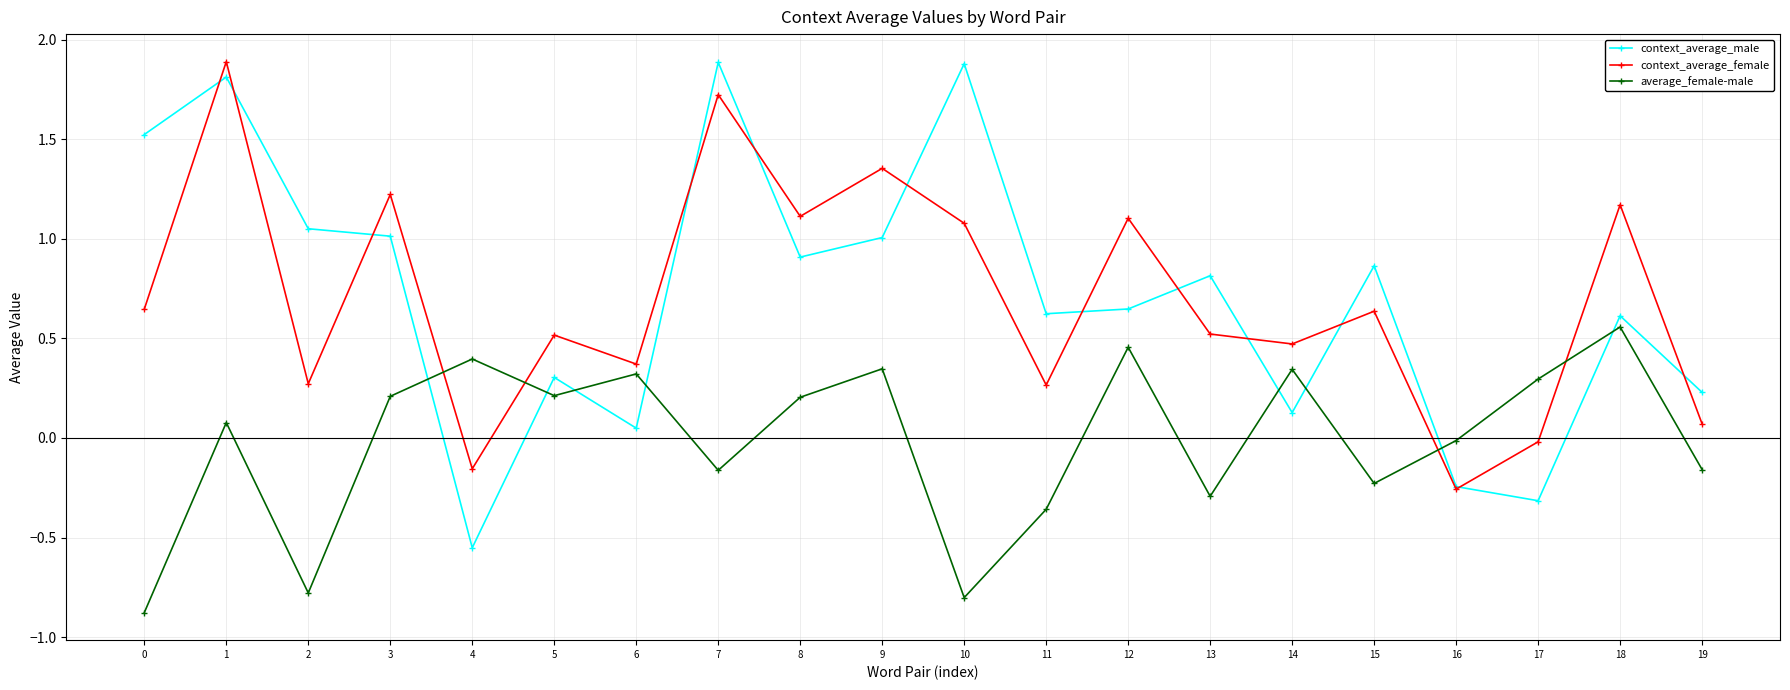

Which series has the largest range (max minus min)?

context_average_male